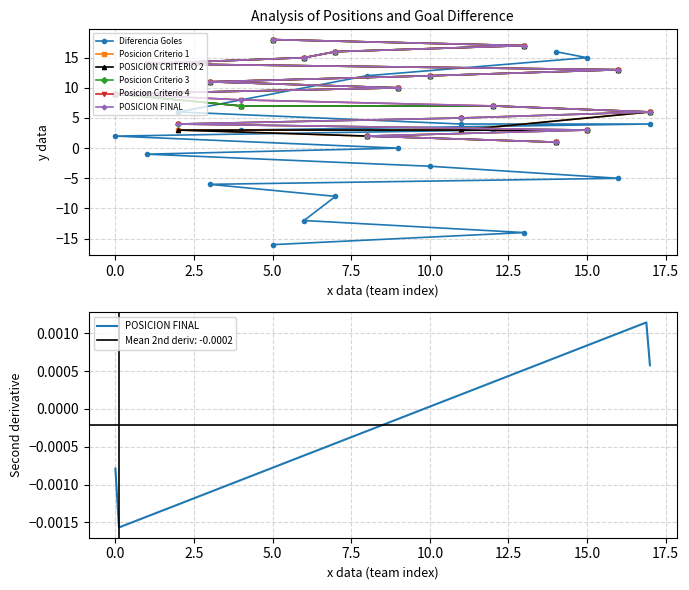

What is the smallest value displayed?

-16